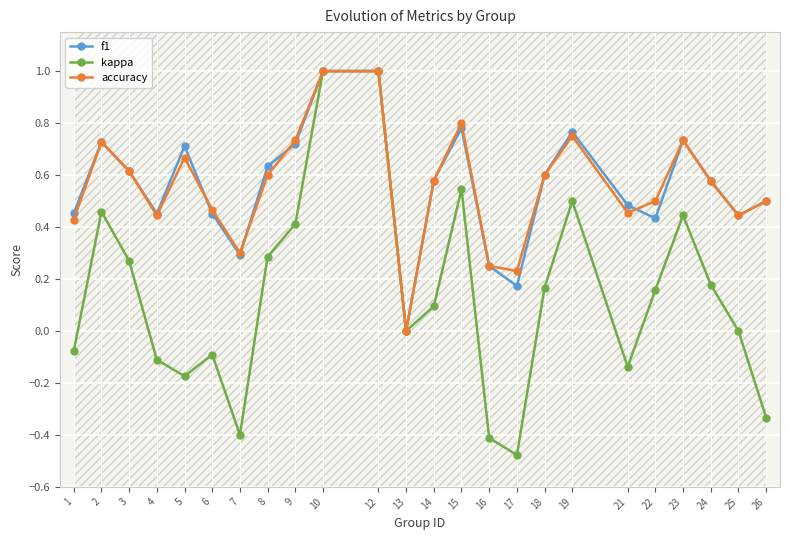

What is the highest value of the accuracy series?

1.0